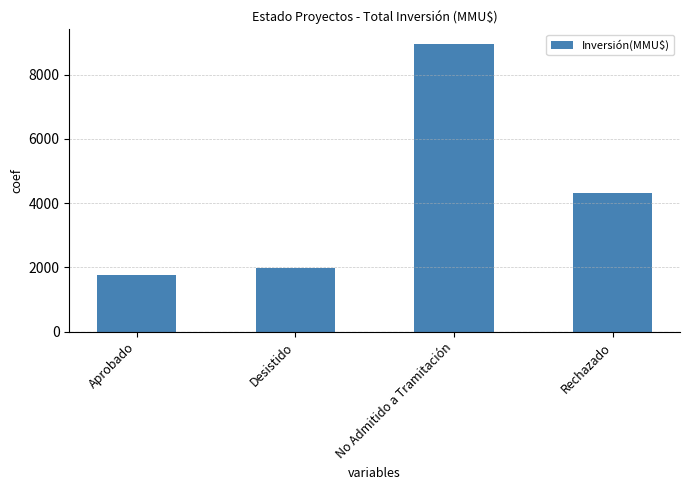

Does the chart contain stacked bars?

No